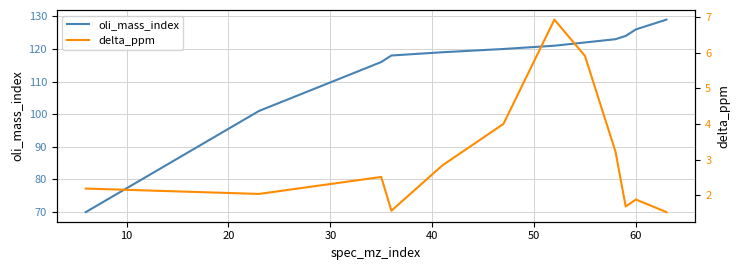

What is the maximum value for oli_mass_index?

129